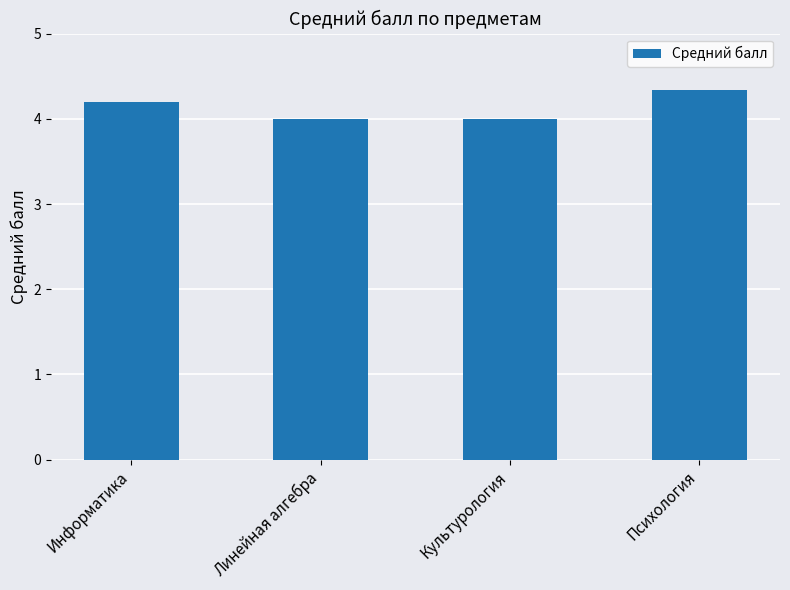

Which has a higher value, Психология or Культурология?

Психология